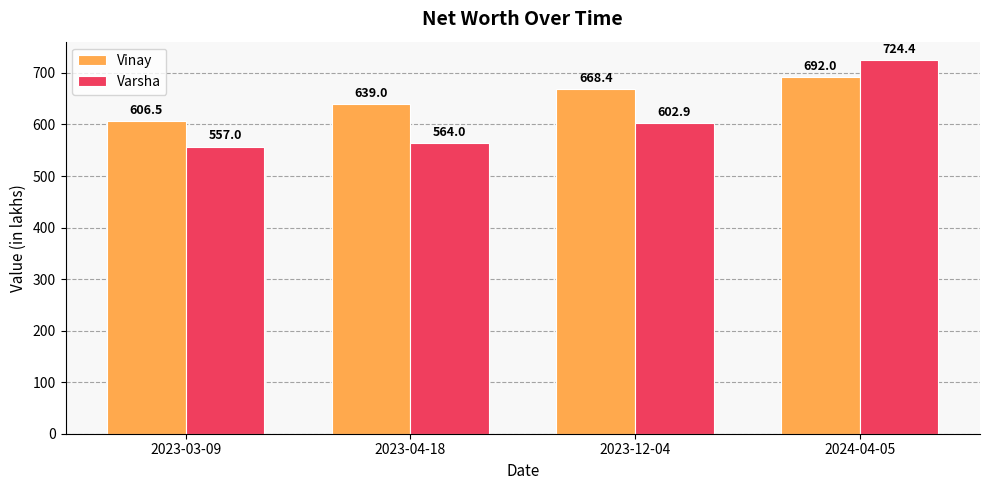

At which label does Vinay first exceed 668?

2023-12-04